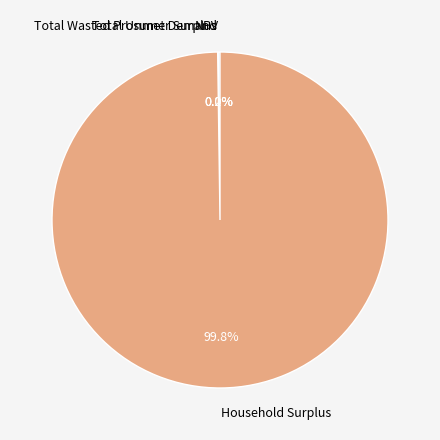

What is the largest slice in the pie chart?

Household Surplus